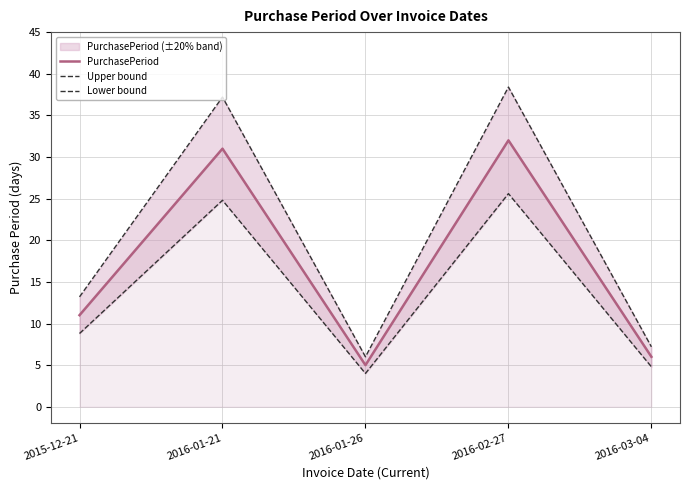

Between 2015-12-21 and 2016-01-26, which series saw the biggest shift?

Upper bound